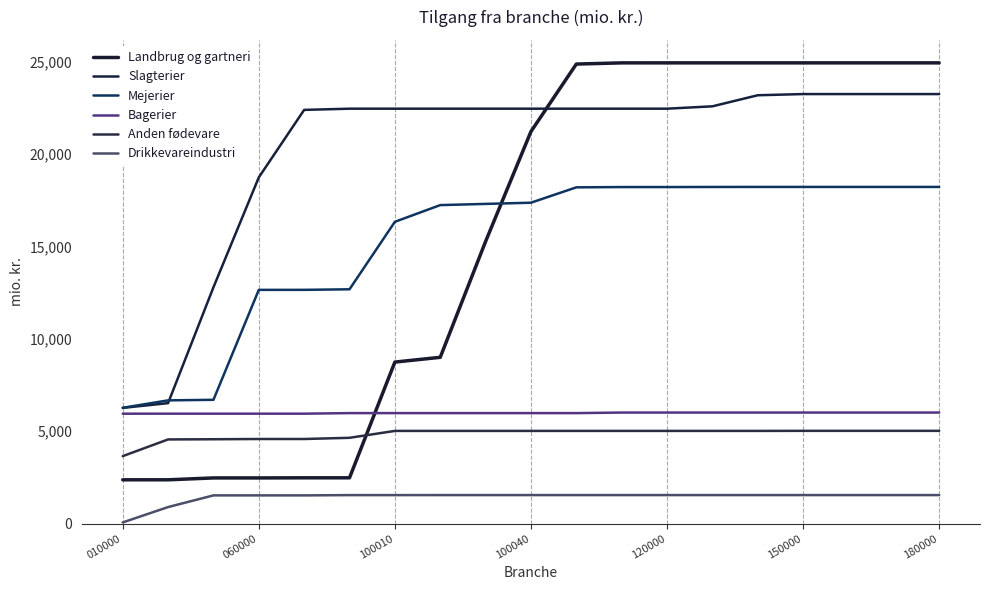

Does the chart display data point markers on the line(s)?

No